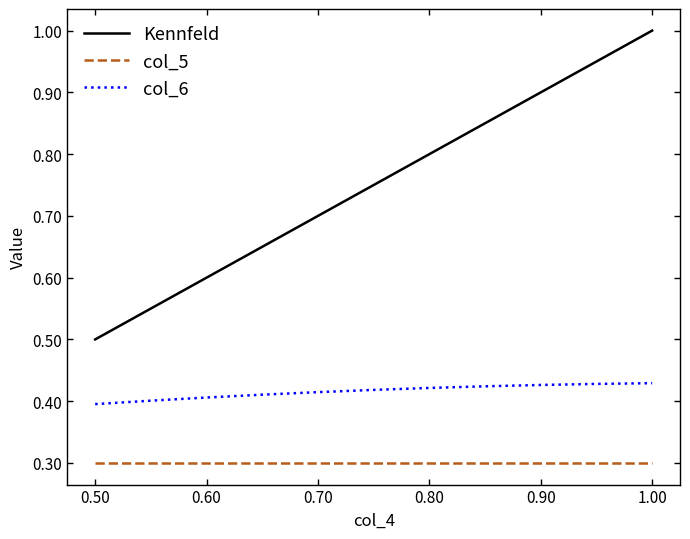

Rank the series by their maximum value, from lowest to highest.

col_5, col_6, Kennfeld